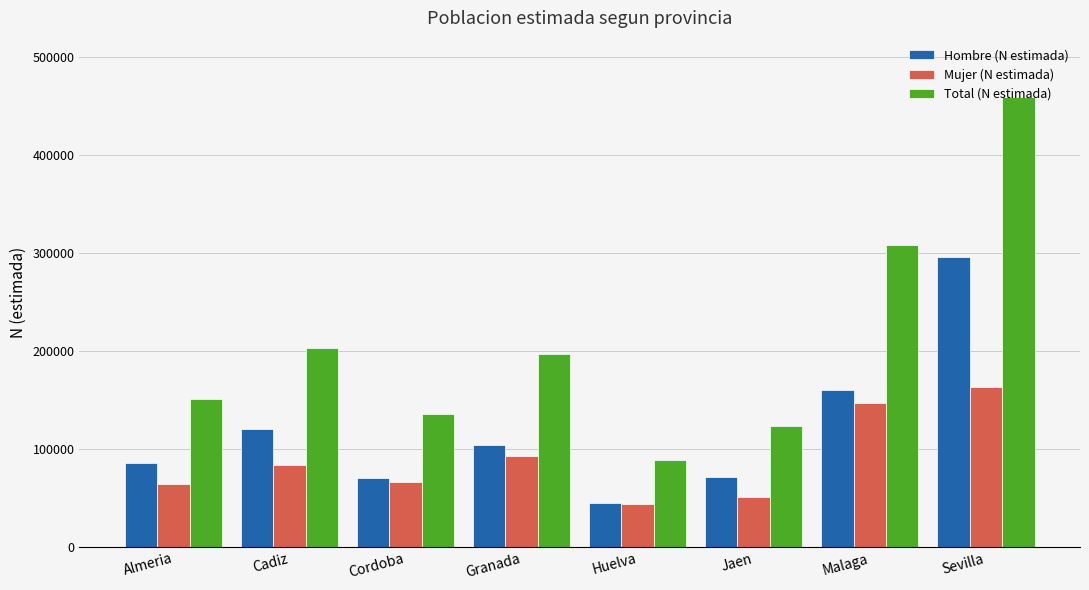

What is the sum of all Total (N estimada) values?

1667731